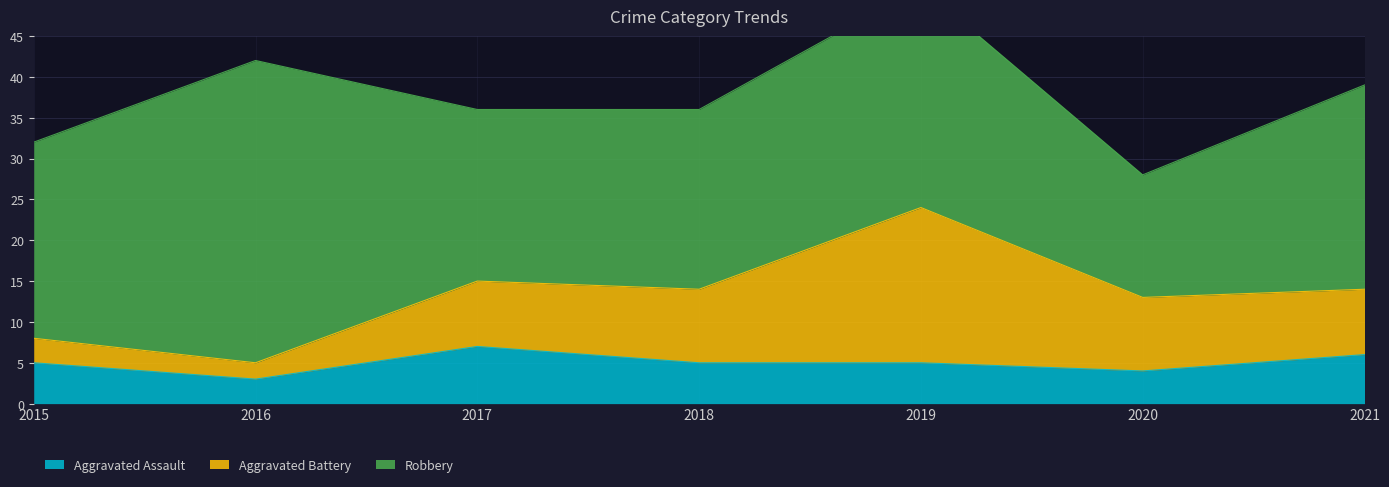

What value does the Aggravated Assault series have at 2018?

5